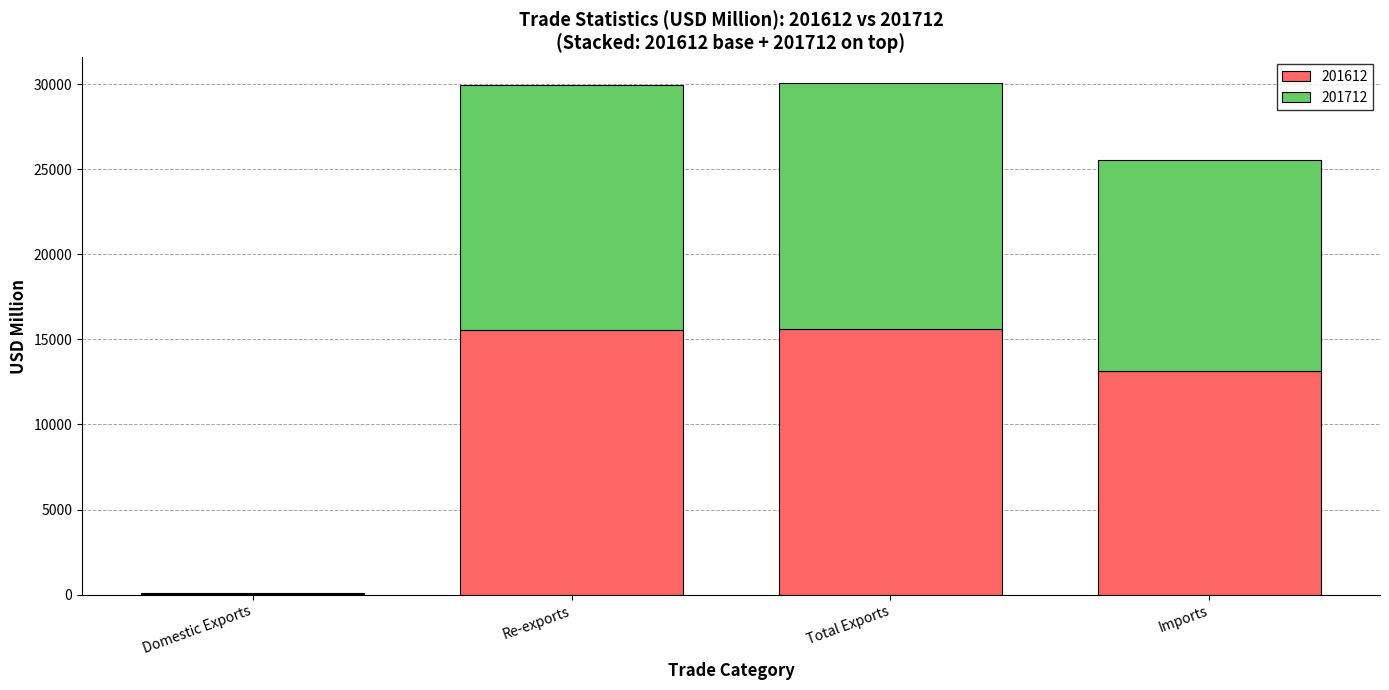

What is the maximum value for 201612?

15595.8